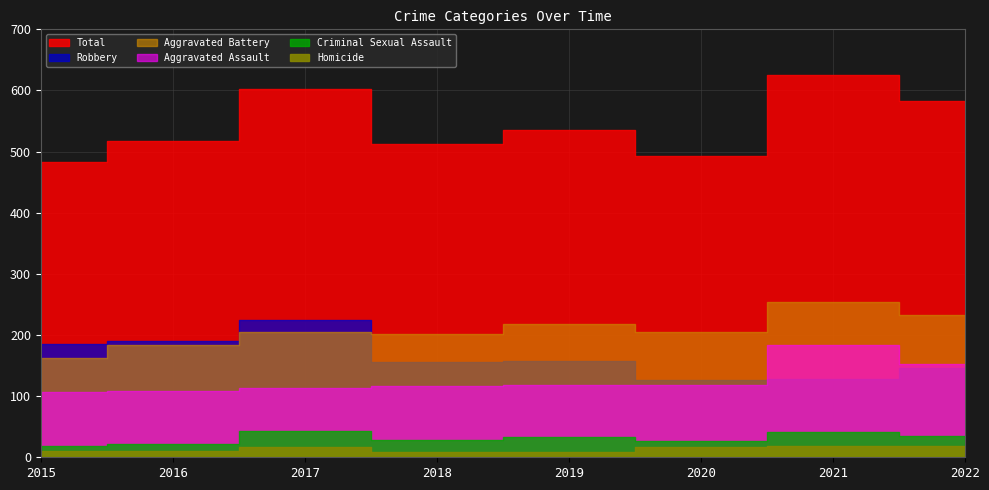

Reading left to right, list all the values displayed in this chart.

Aggravated Assault: 106	109	114	117	118	118	183	152
Aggravated Battery: 162	184	205	202	218	205	254	233
Criminal Sexual Assault: 19	22	43	29	33	26	41	34
Homicide: 10	11	16	8	9	17	19	18
Robbery: 186	191	224	156	157	127	128	146
Total: 483	517	602	512	535	493	625	583